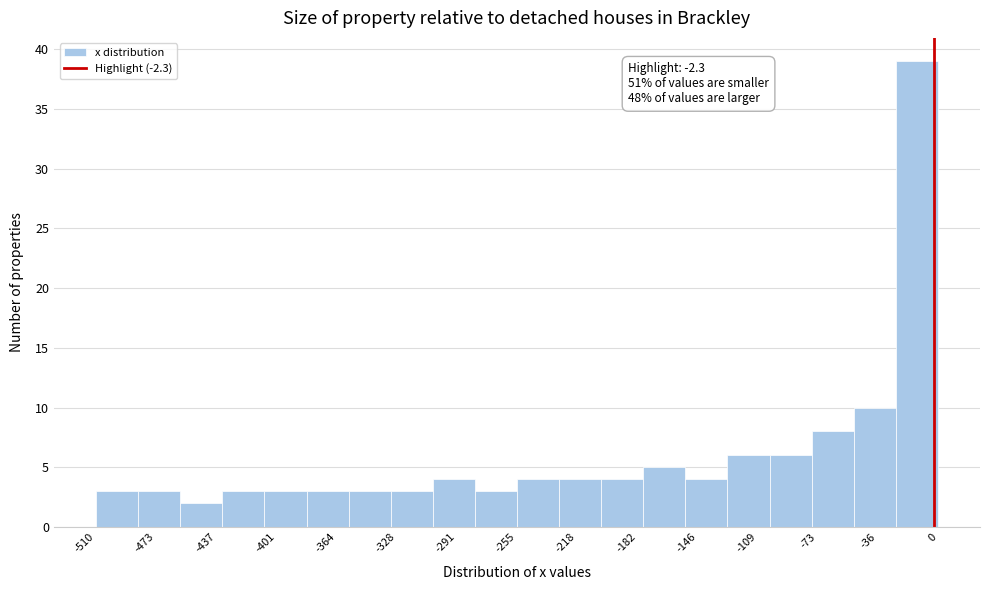

Which range on the x-axis has the tallest bar?

-25 to 0